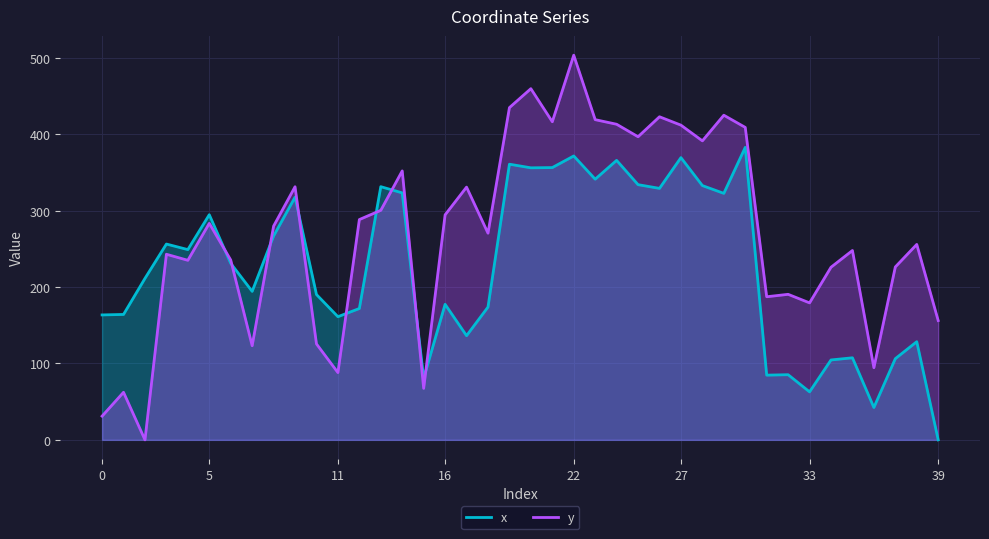

Between which two adjacent categories do x and y first intersect?

5 and 6